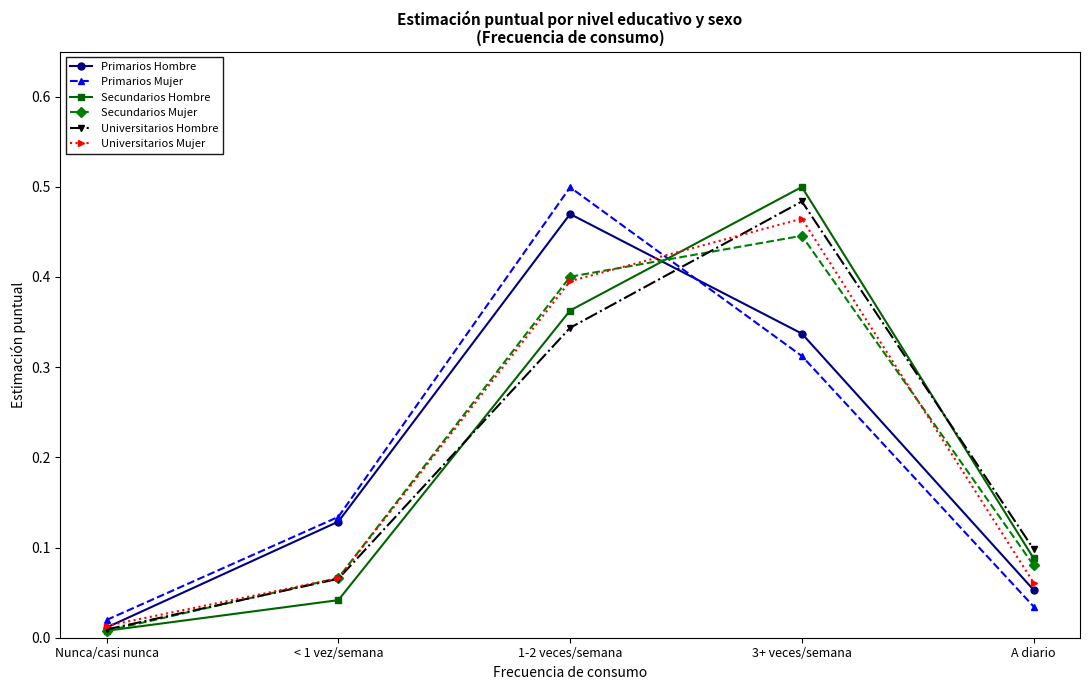

At how many categories does at least one series exceed 0?

5